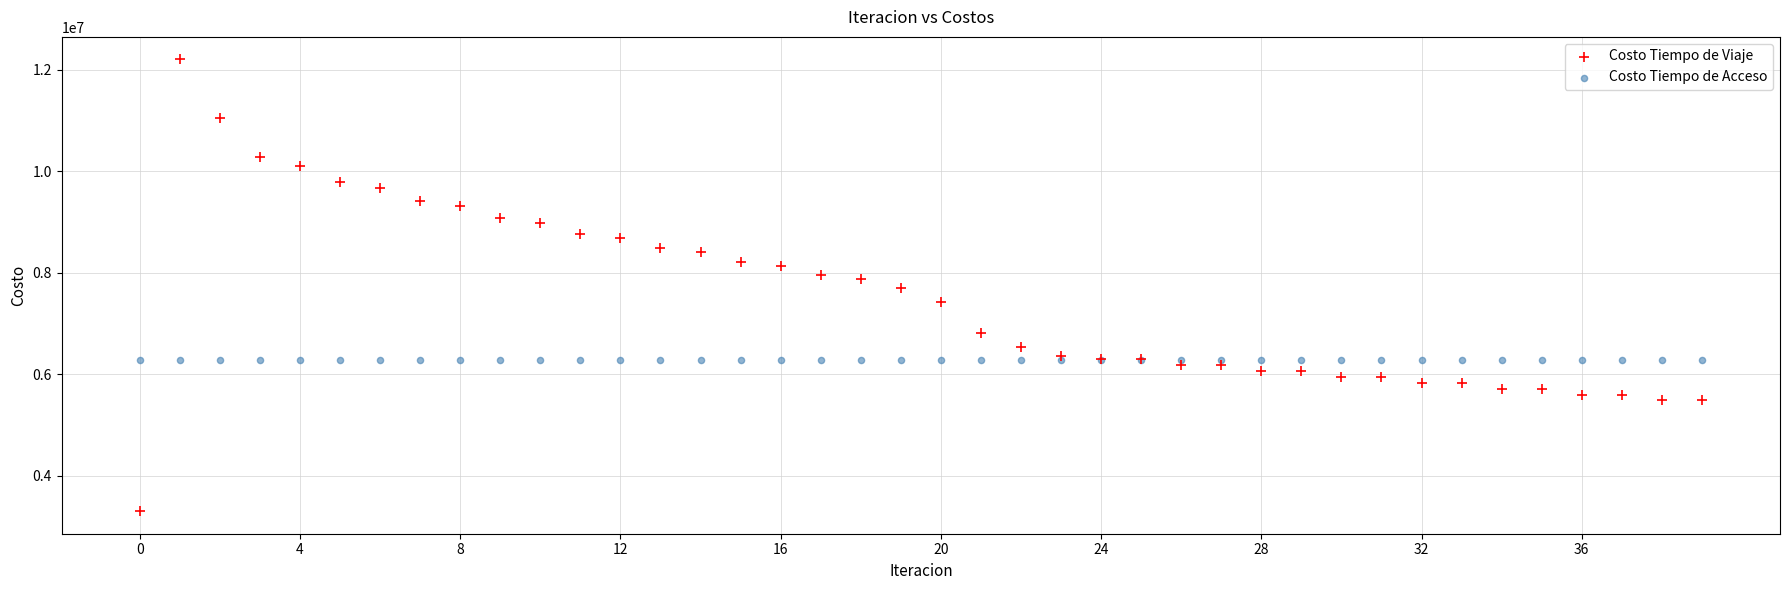

Which series contains the highest Y value?

Costo Tiempo de Viaje